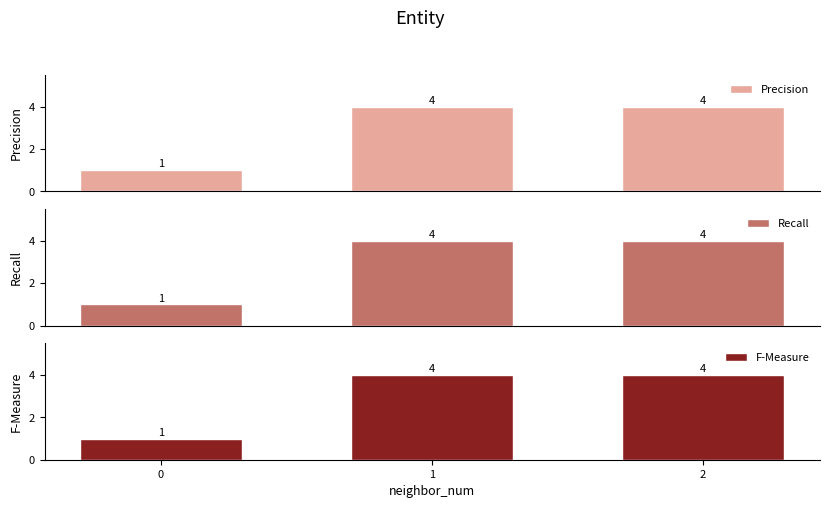

What is the highest value of the Recall series?

4